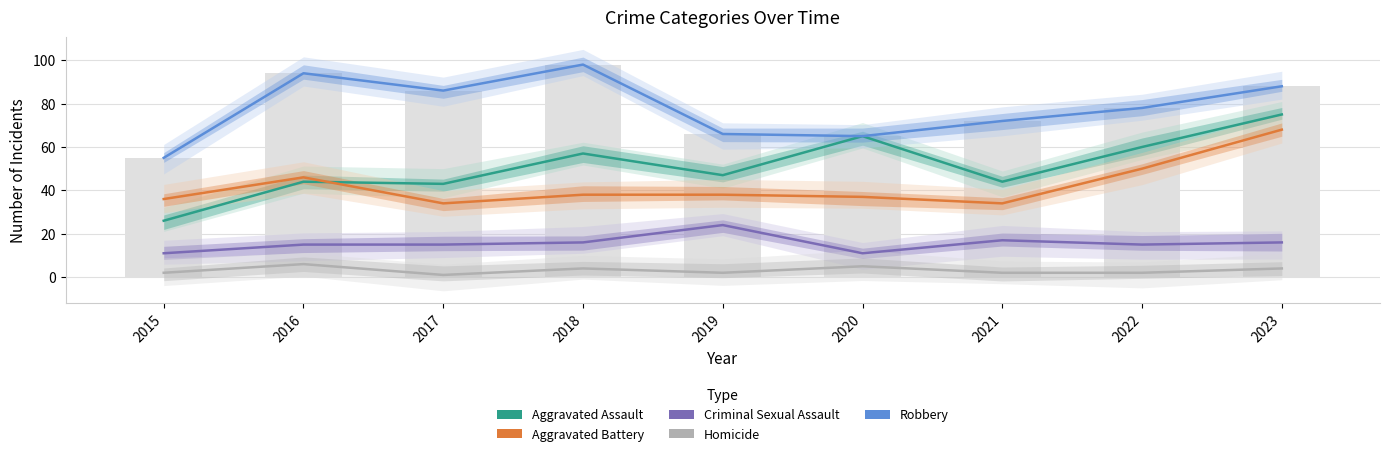

Is the value of Robbery at 2019 greater than the value of Criminal Sexual Assault at 2020?

Yes